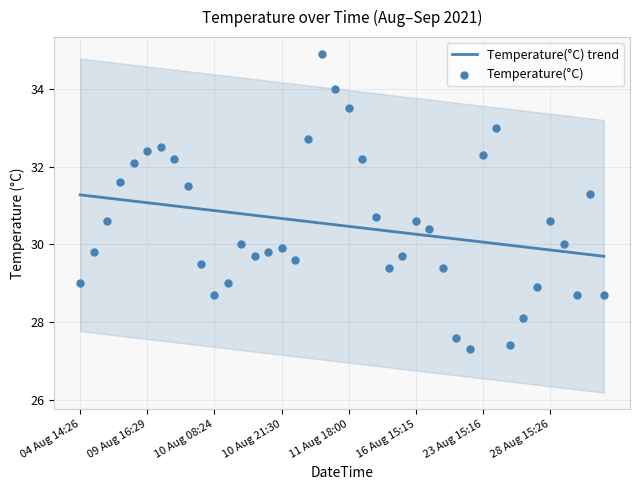

What are all the series names shown in the legend?

Temperature(°C) trend, Temperature(°C)